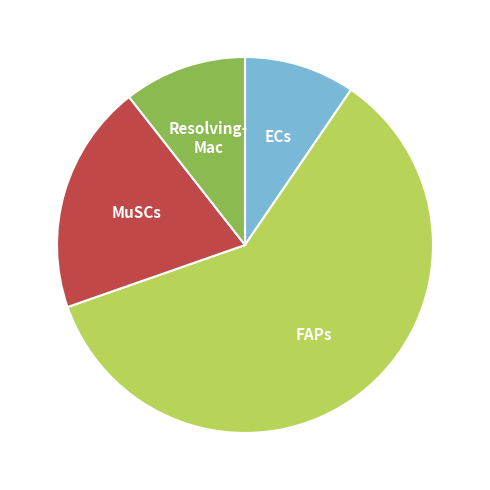

How many segments does this pie chart have?

4